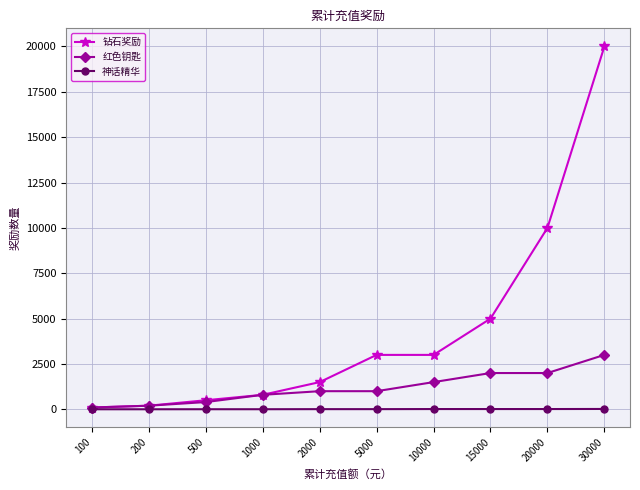

Which category has the highest value in the 钻石奖励 series?

30000